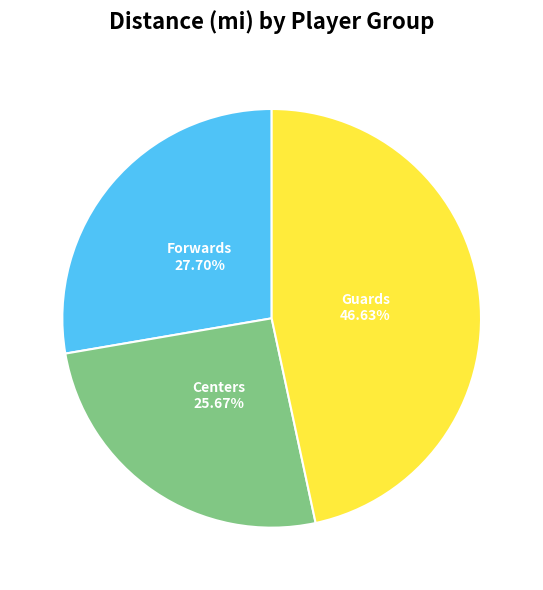

Approximately how many times larger is the value at Centers compared to Forwards?

0.9